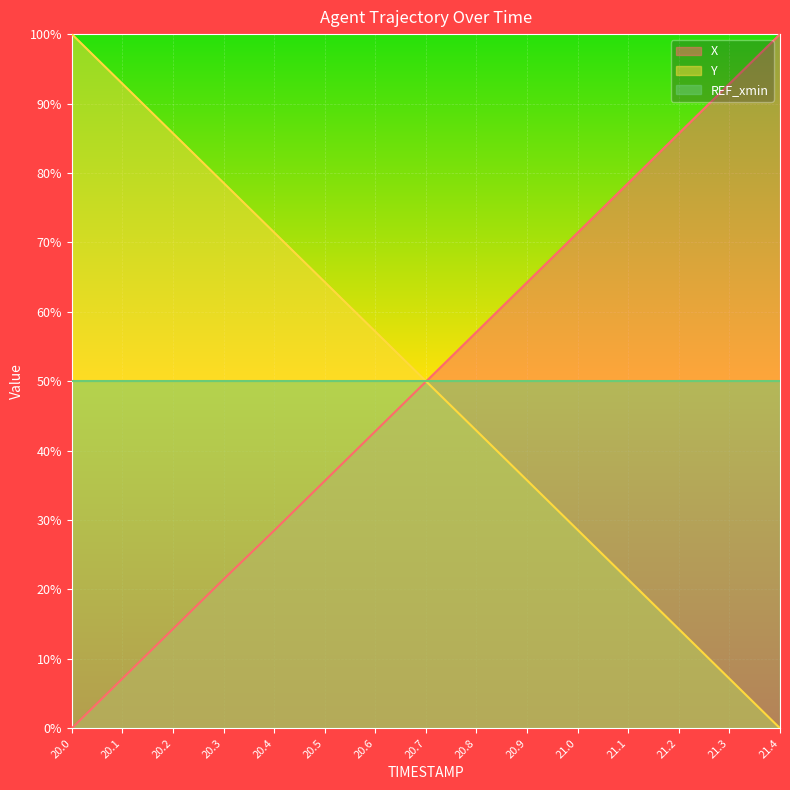

Which category has the lowest value across all series?

20.0